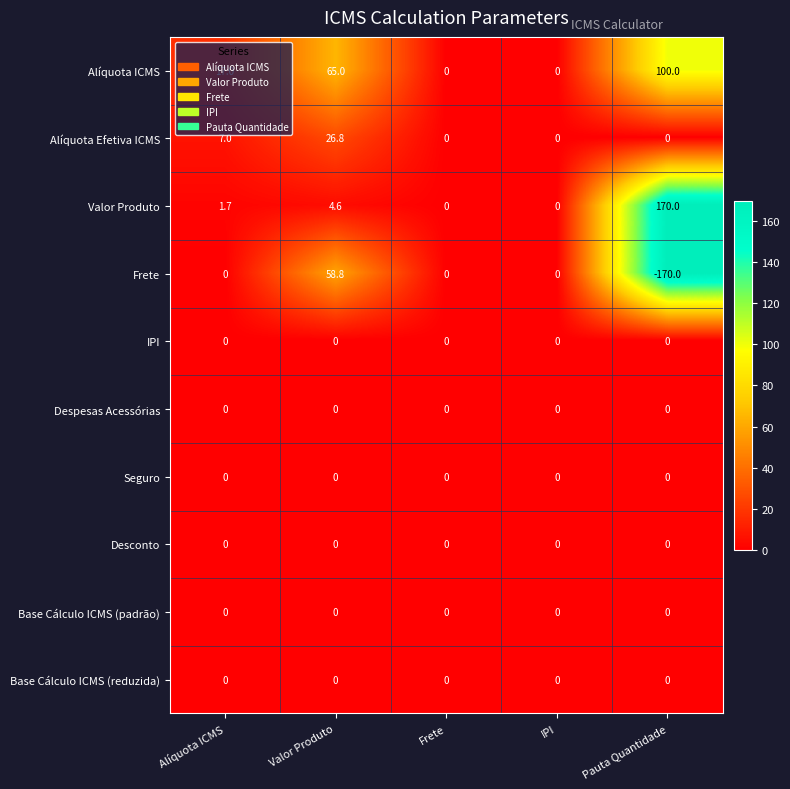

Between Valor Produto and IPI, which series saw the biggest shift?

Alíquota ICMS